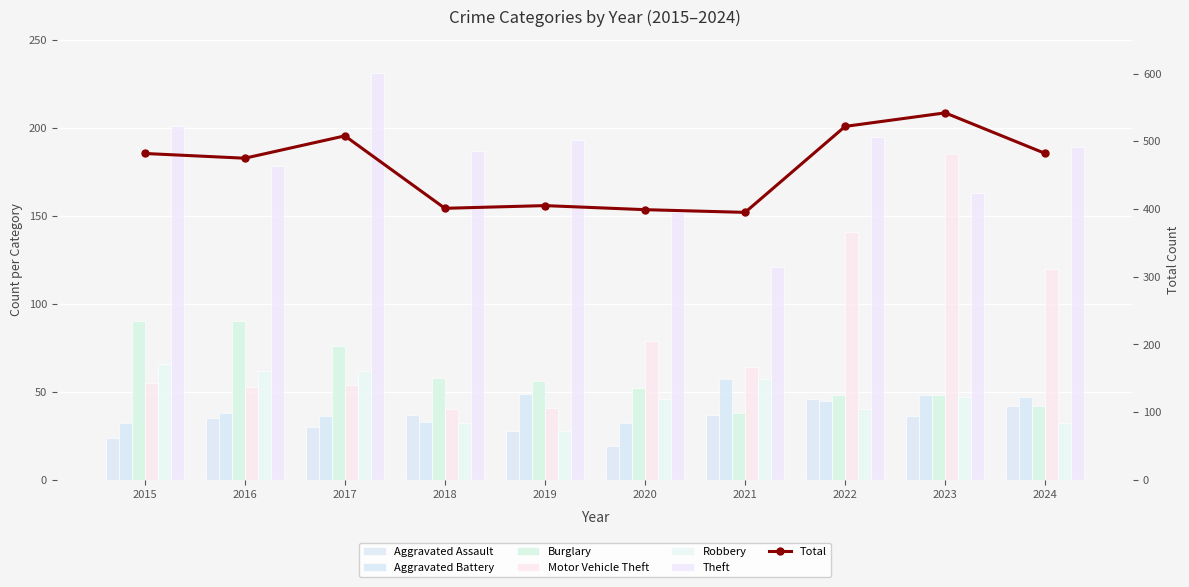

What is the value of the Burglary bar at the 6th from the left?

52